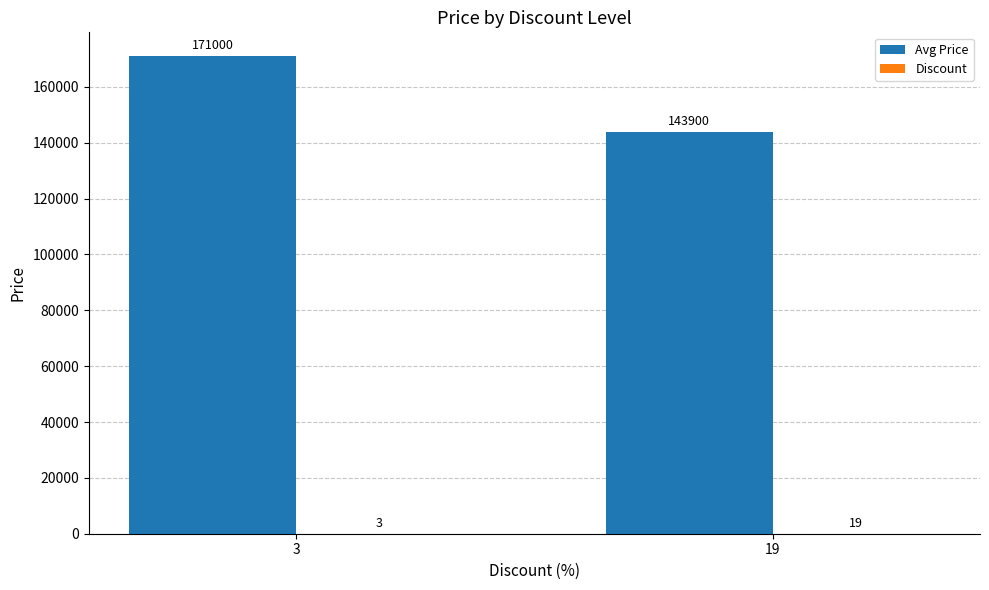

What is the highest value of the Avg Price series?

171000